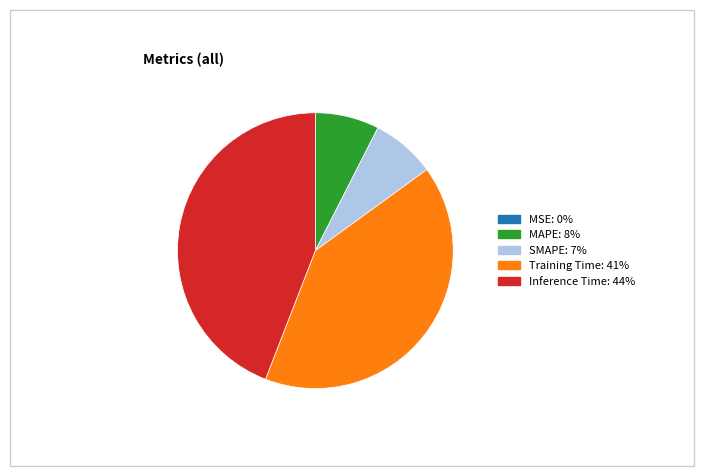

Is the sum of SMAPE and Inference Time greater than half?

Yes